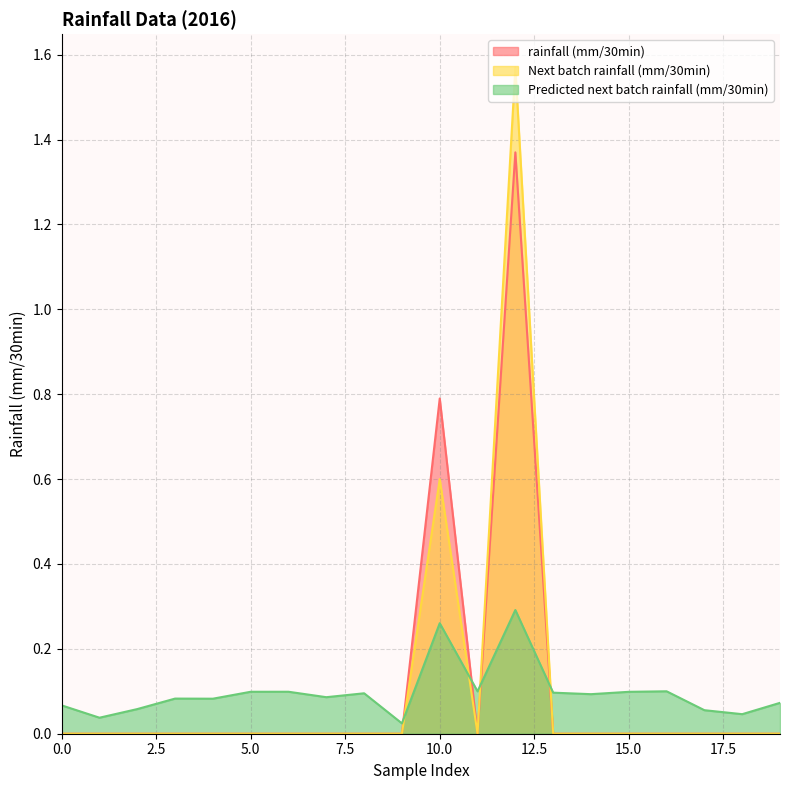

Reading right to left, extract all data points from this chart.

rainfall (mm/30min): 19=0.0	18=0.0	17=0.0	16=0.0	15=0.0	14=0.0	13=0.0	12=1.4	11=0.0	10=0.8	9=0.0	8=0.0	7=0.0	6=0.0	5=0.0	4=0.0	3=0.0	2=0.0	1=0.0	0=0.0
Next batch rainfall (mm/30min): 19=0.0	18=0.0	17=0.0	16=0.0	15=0.0	14=0.0	13=0.0	12=1.6	11=0.0	10=0.6	9=0.0	8=0.0	7=0.0	6=0.0	5=0.0	4=0.0	3=0.0	2=0.0	1=0.0	0=0.0
Predicted next batch rainfall (mm/30min): 19=0.1	18=0.0	17=0.1	16=0.1	15=0.1	14=0.1	13=0.1	12=0.3	11=0.1	10=0.3	9=0.0	8=0.1	7=0.1	6=0.1	5=0.1	4=0.1	3=0.1	2=0.1	1=0.0	0=0.1